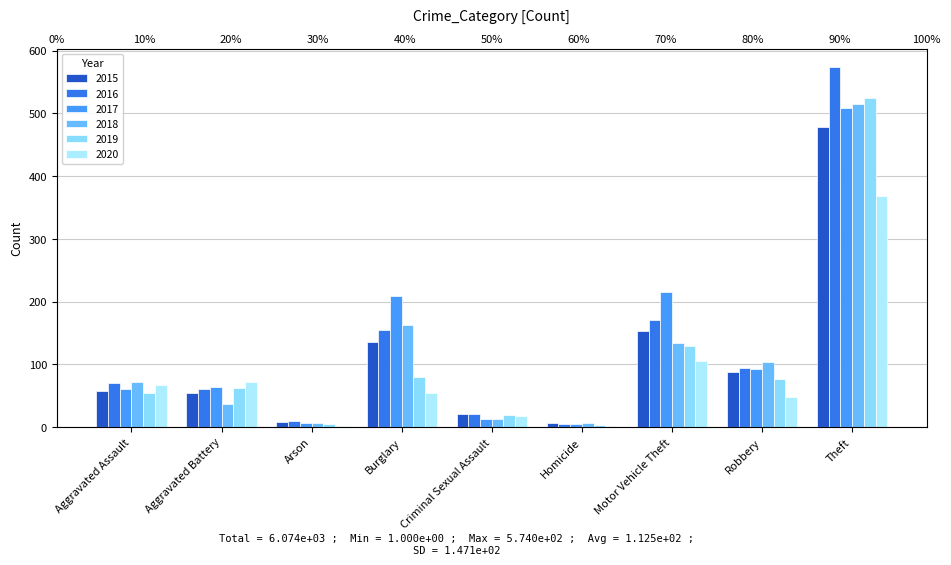

Where does the 2020 series first go above 55?

Aggravated Assault